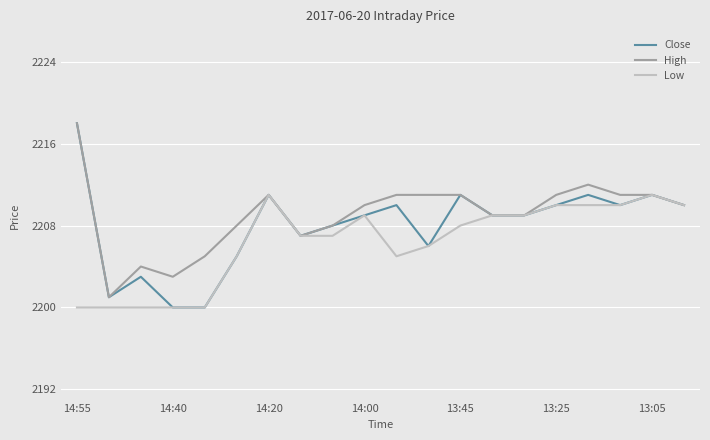

What is the smallest value displayed?

2200